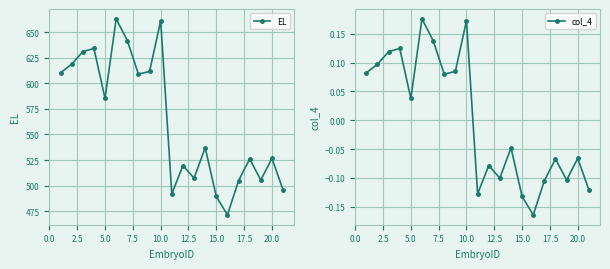

What is the minimum value for EL?

471.4